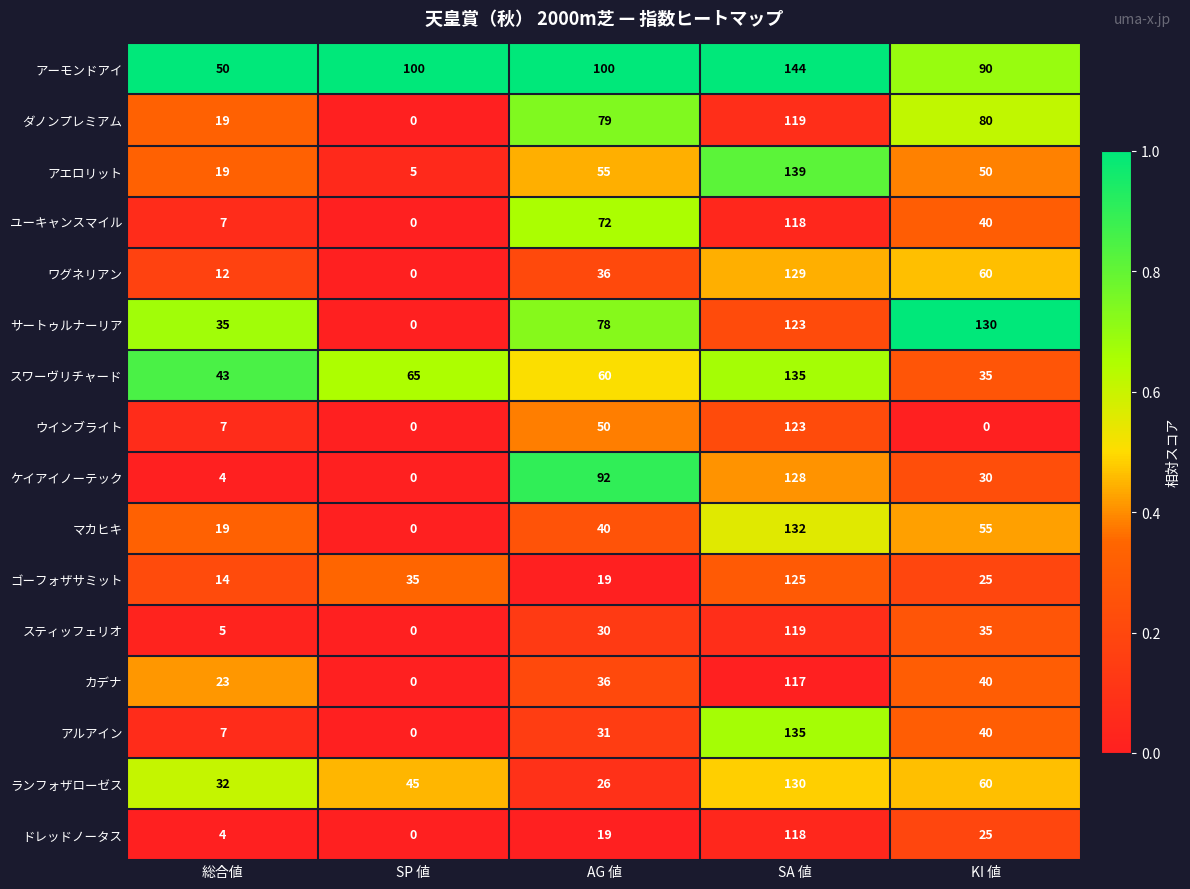

Rank the categories by ユーキャンスマイル value from highest to lowest.

SA 値, AG 値, KI 値, 総合値, SP 値